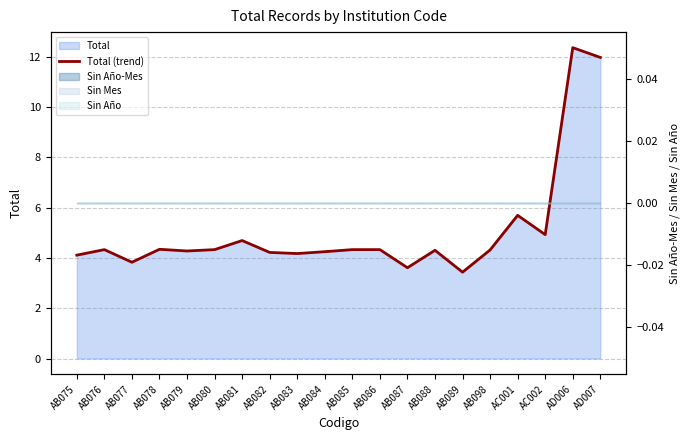

Between AB078 and AC001, which is larger?

AC001